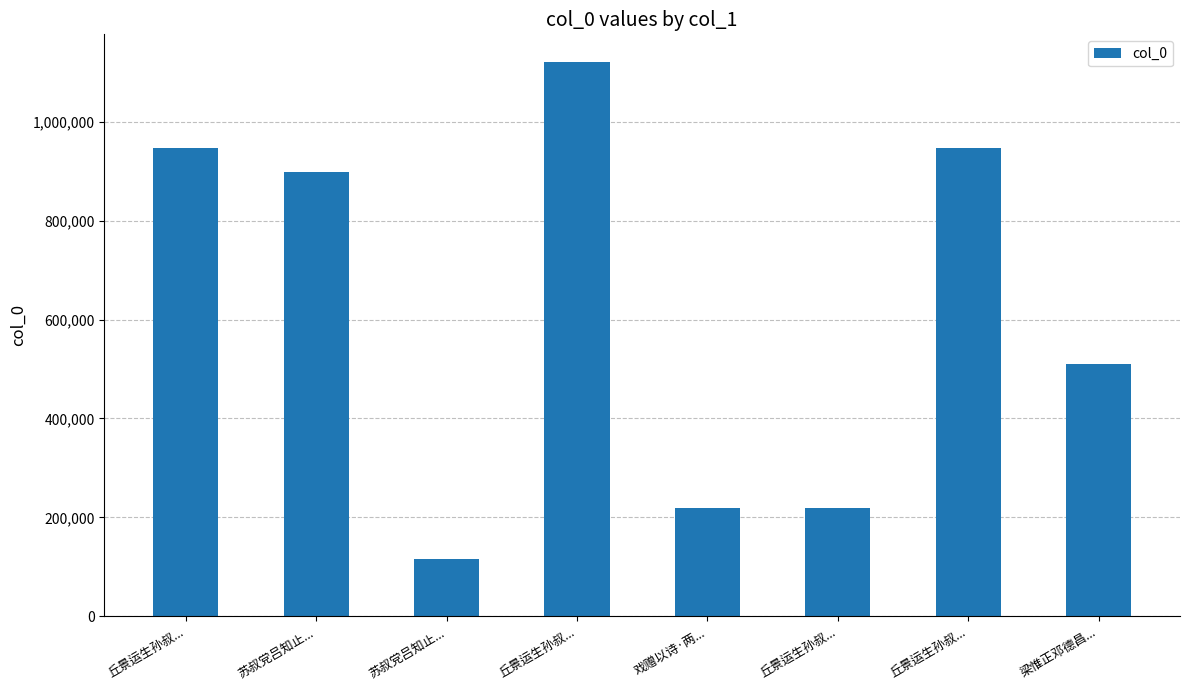

What is the difference between the values at 丘景运生孙叔... and 丘景运生孙叔...?

901322